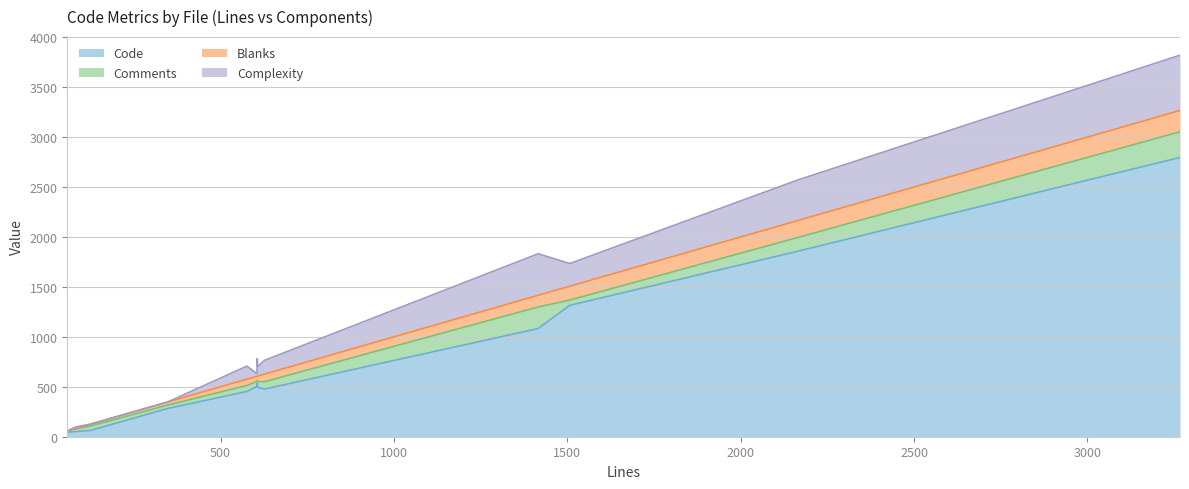

True or false: Comments and Complexity cross at least once.

True